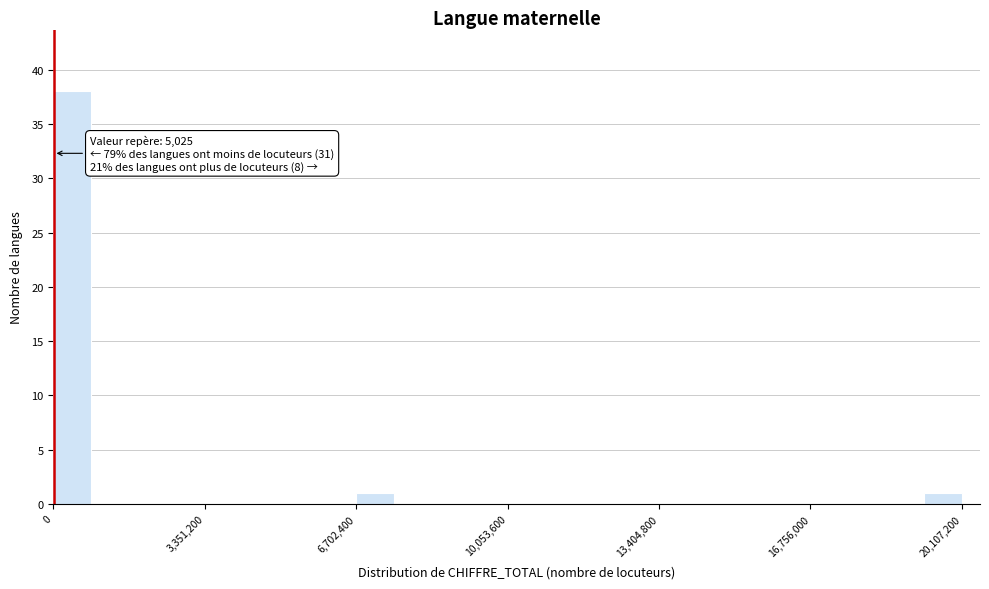

Around what value on the x-axis is the tallest bar? Give the approximate position of its centre, as read against the axis.

500000